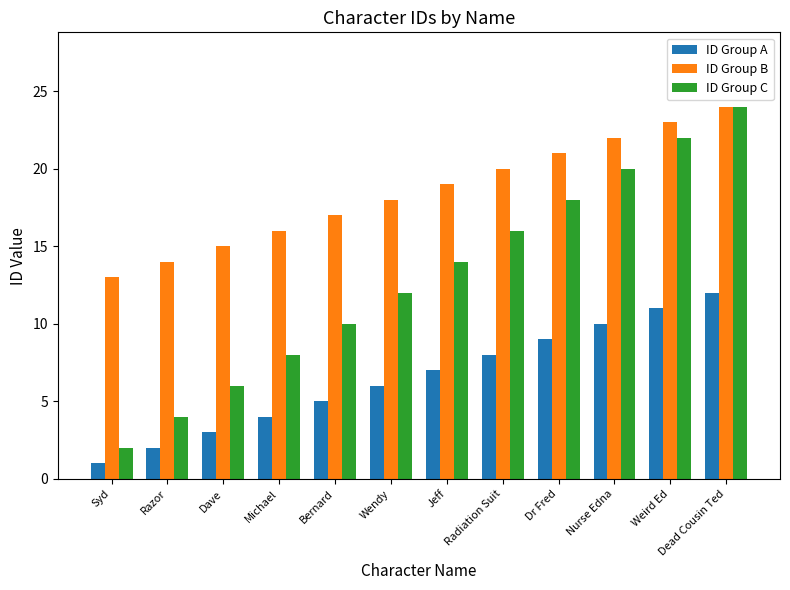

What is the maximum value shown in the chart?

24